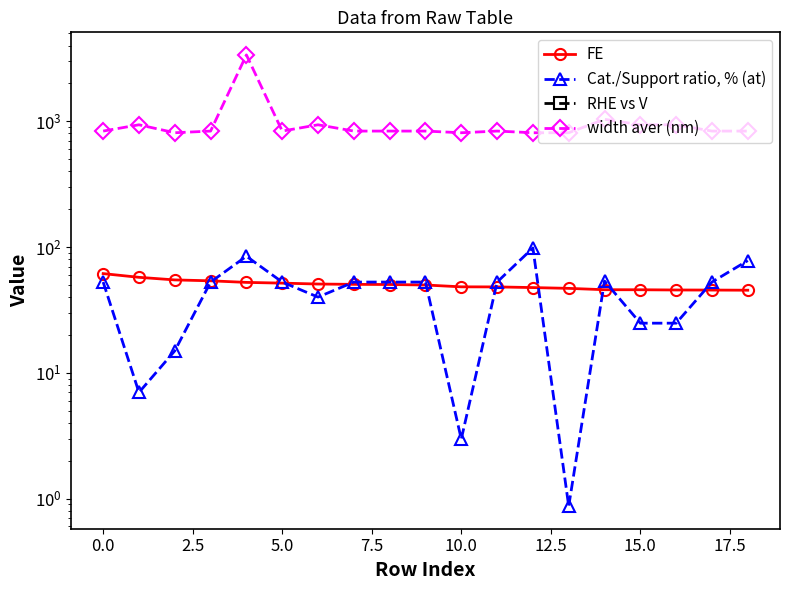

The value of width aver (nm) at 11 is 836.0. True or false?

True